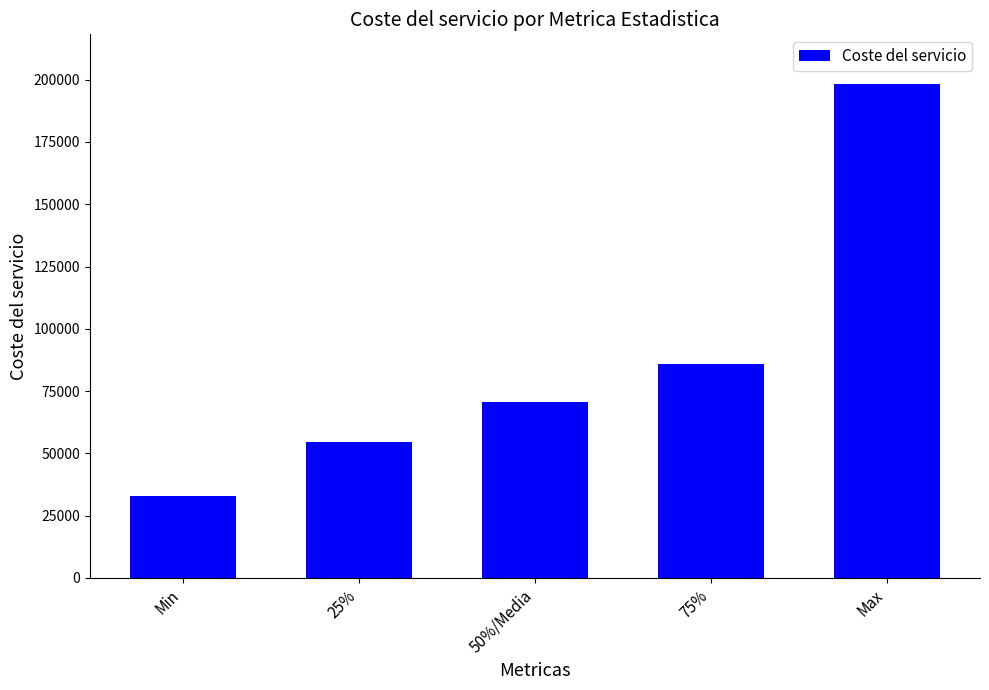

Count the number of categories in the chart.

5